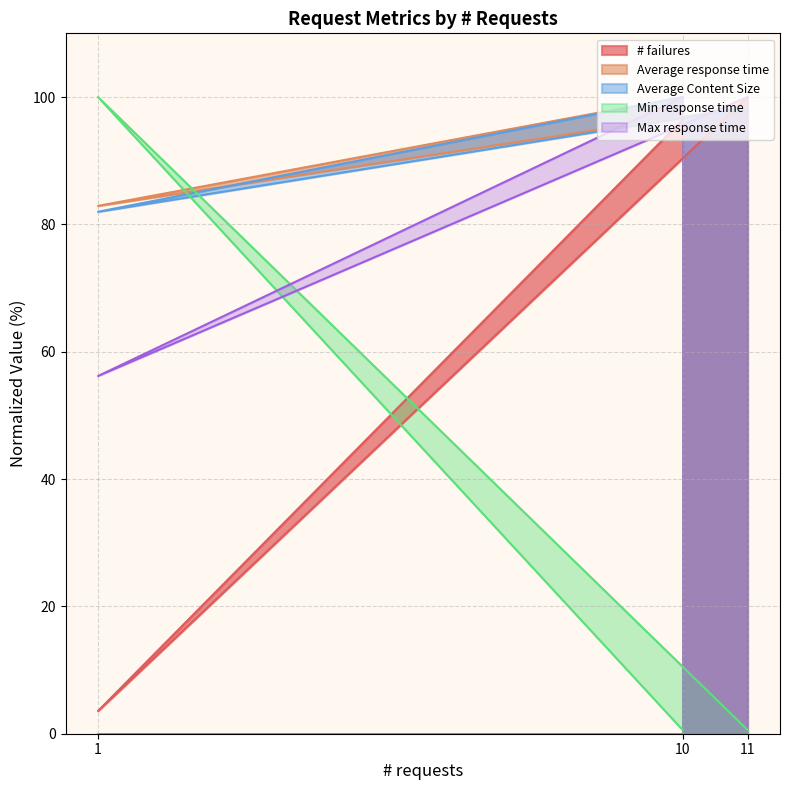

Reading left to right, list all the values displayed in this chart.

# failures: 10=96.4	1=3.6	11=100.0
Average response time: 10=100.0	1=82.9	11=98.4
Average Content Size: 10=100.0	1=82.0	11=98.3
Min response time: 10=0.6	1=100.0	11=0.6
Max response time: 10=100.0	1=56.2	11=100.0